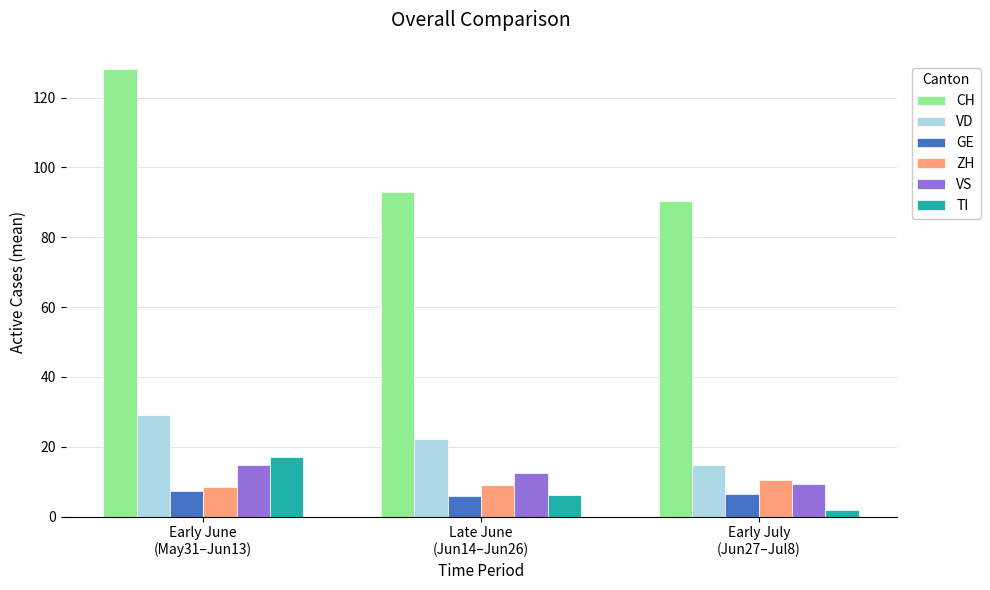

At Early June
(May31–Jun13), list the series in order from largest to smallest.

CH, VD, TI, VS, ZH, GE